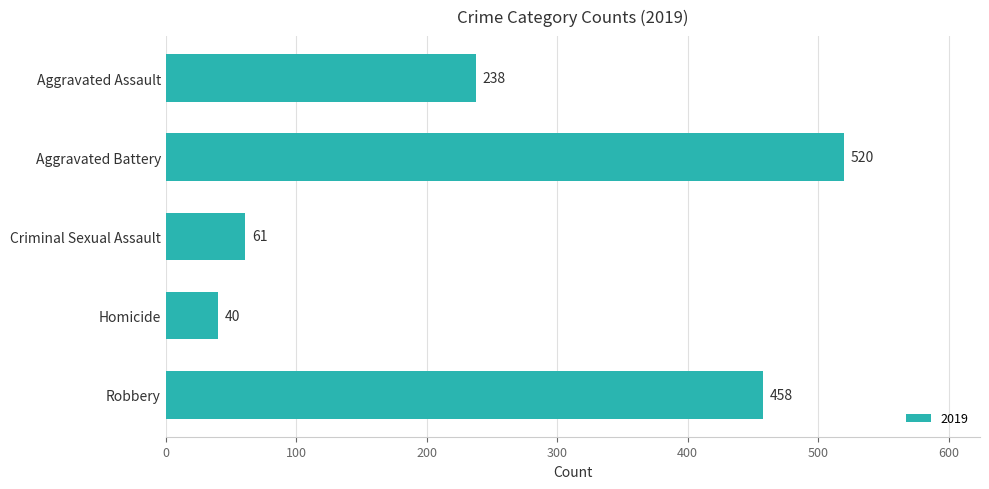

Count the number of data series in this chart.

1